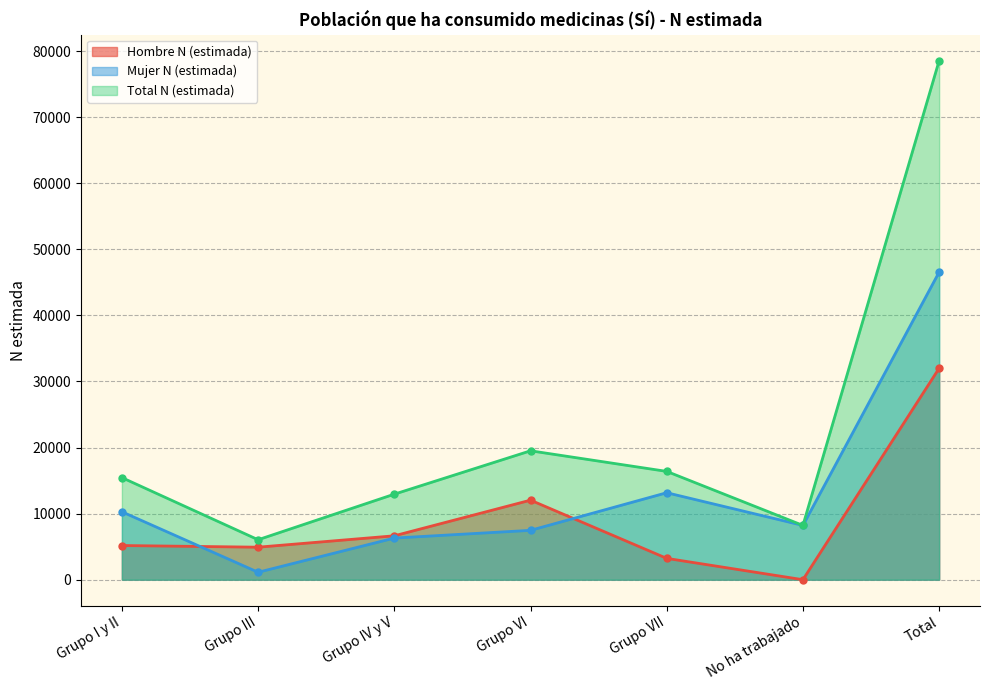

At which label does Mujer N (estimada) first exceed 8217?

Grupo I y II